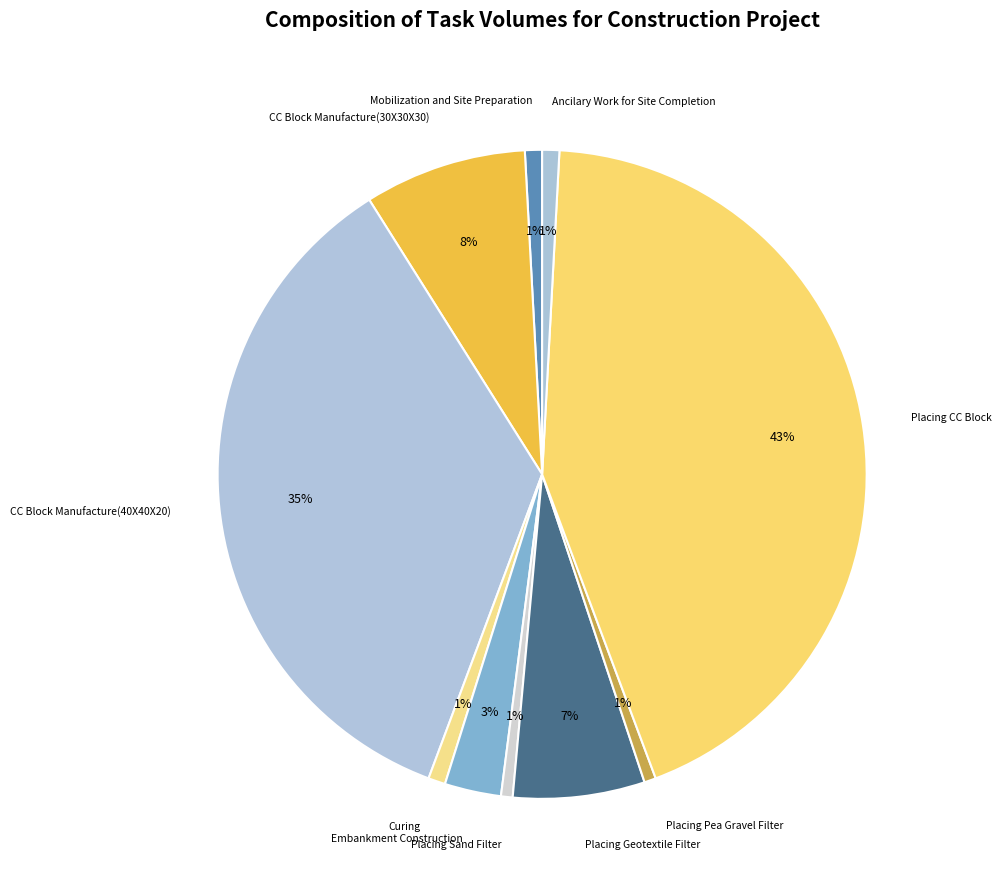

How many slices are in this pie chart?

10